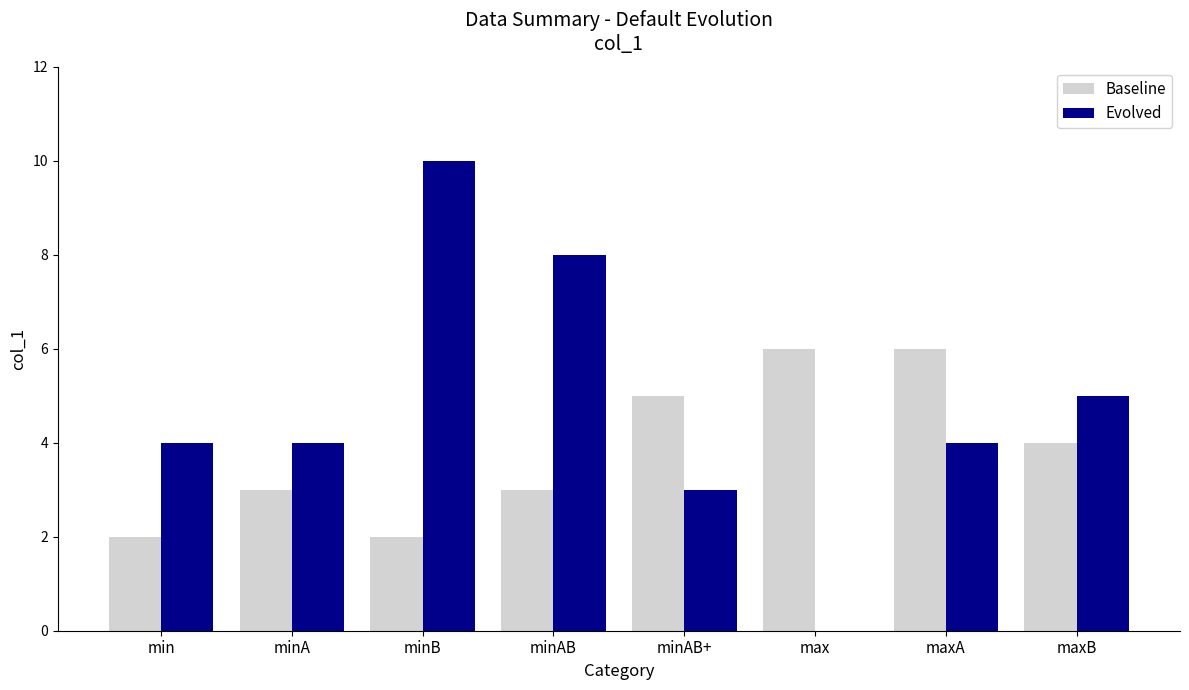

What is the maximum value for Evolved?

10